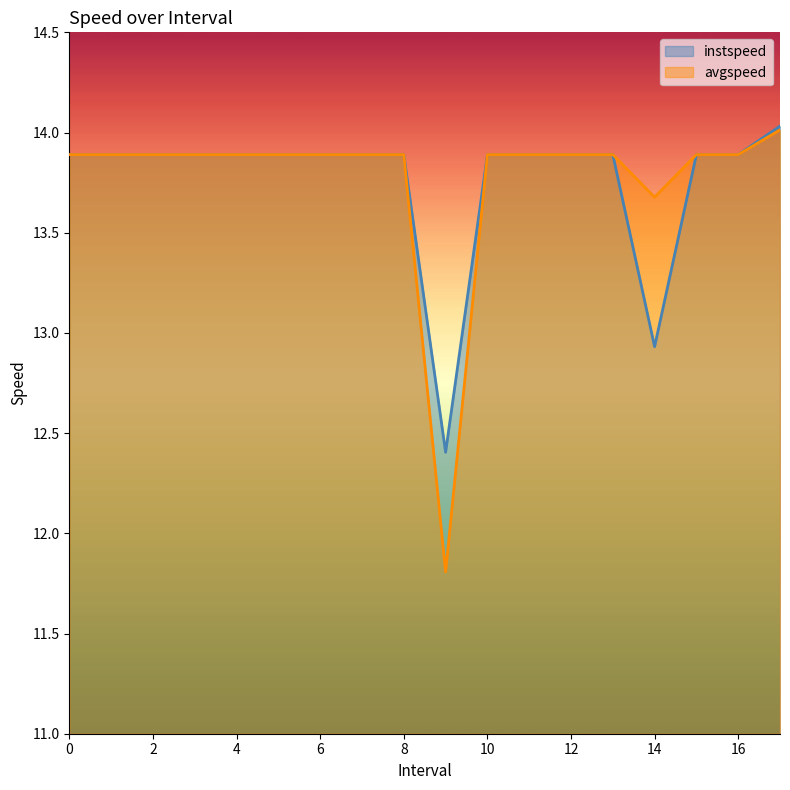

Which series changed the most between 8 and 15?

instspeed